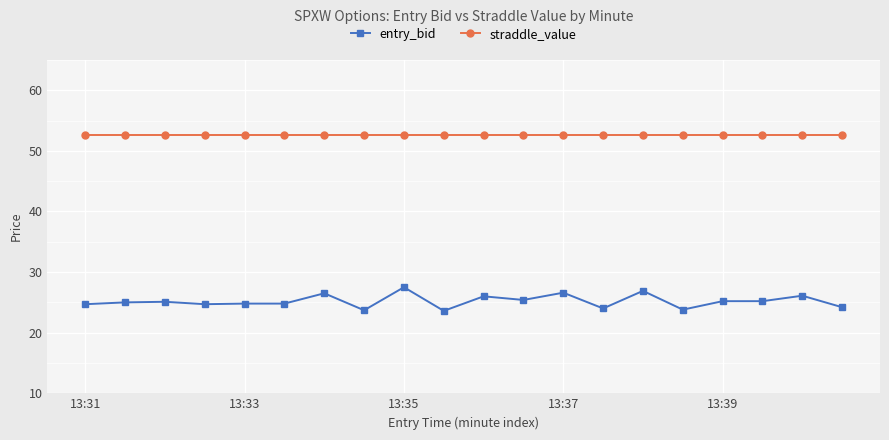

List the series in order of their peak value, lowest first.

entry_bid, straddle_value